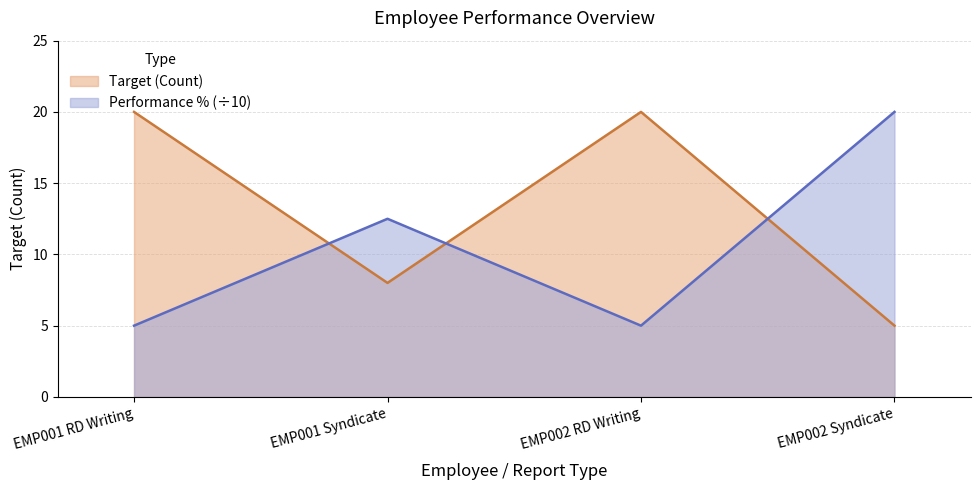

What are all the series names shown in the legend?

Target (Count), Performance % (÷10)